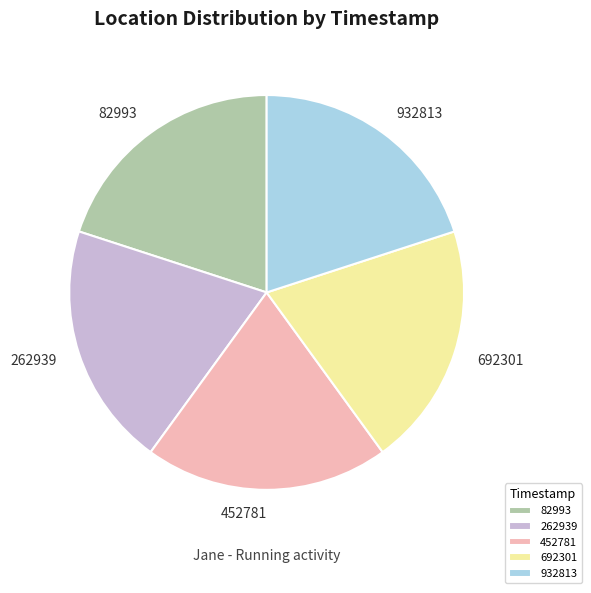

Do 452781 and 692301 together represent more than half of the pie?

No